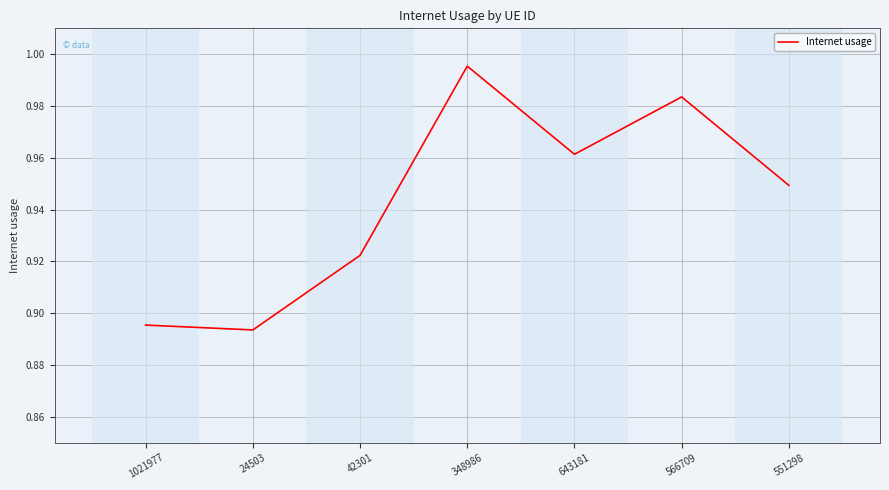

Which category has the highest value across all series?

348986